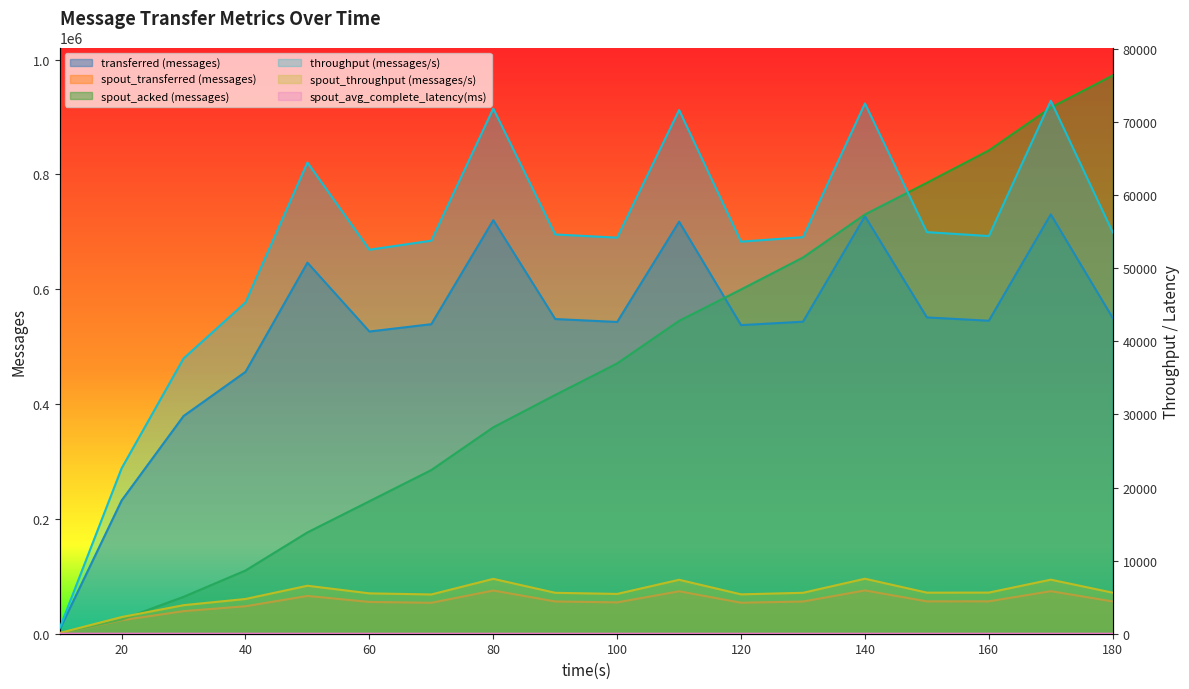

What is the total value across all series at 80?

1234345.0